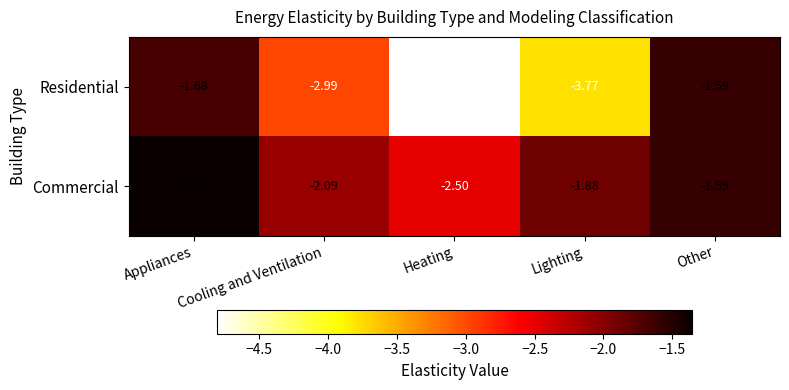

At which category is the sum across all series the highest?

Appliances